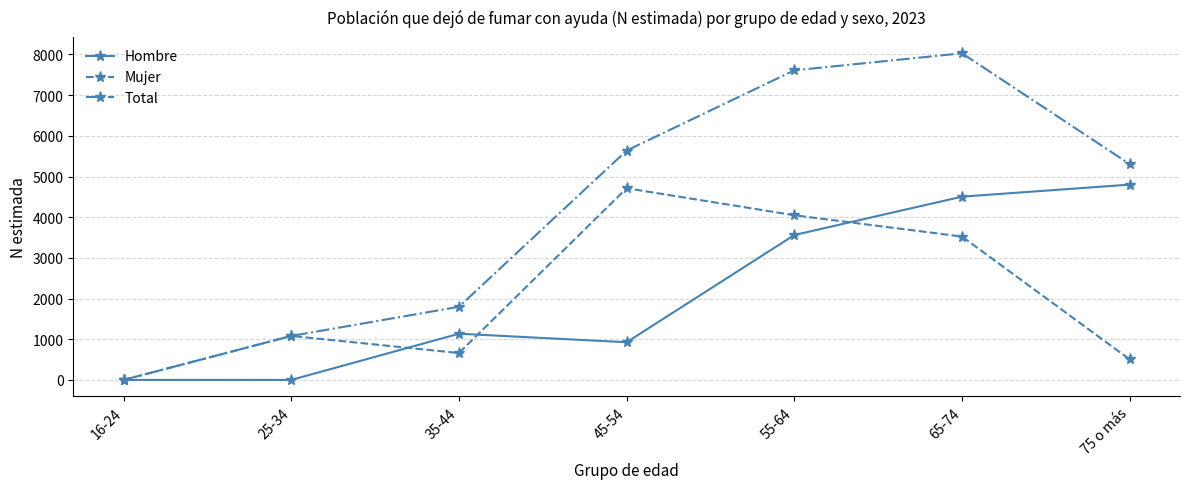

Reading left to right, list all the values displayed in this chart.

Hombre: 0	0	1136	926	3562	4505	4801
Mujer: 0	1081	661	4712	4048	3524	504
Total: 0	1081	1798	5638	7610	8029	5304